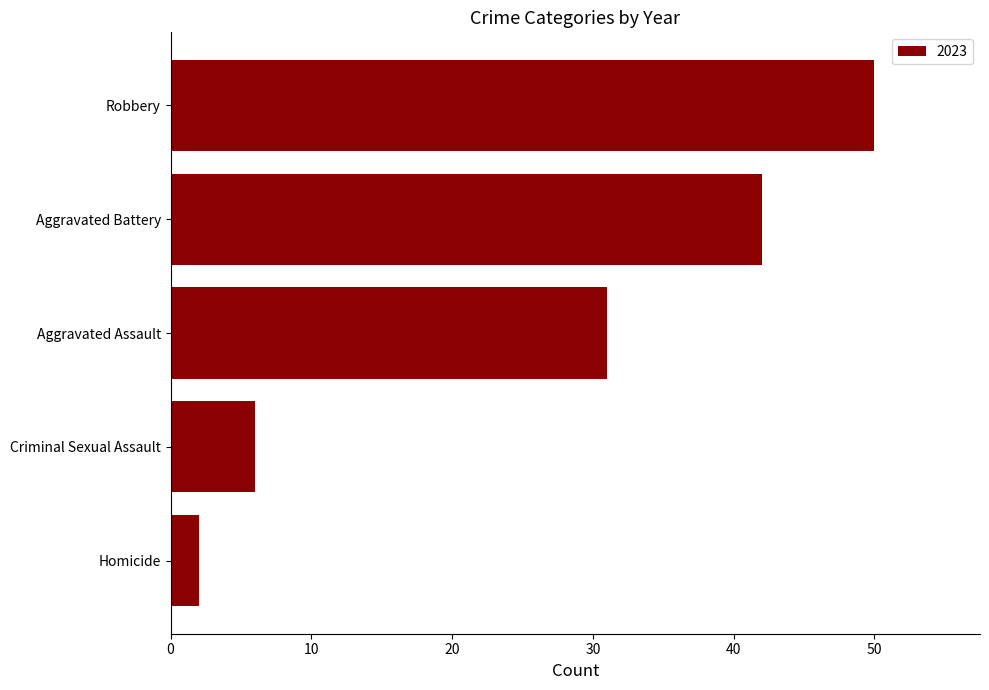

What is the sum of all values?

131